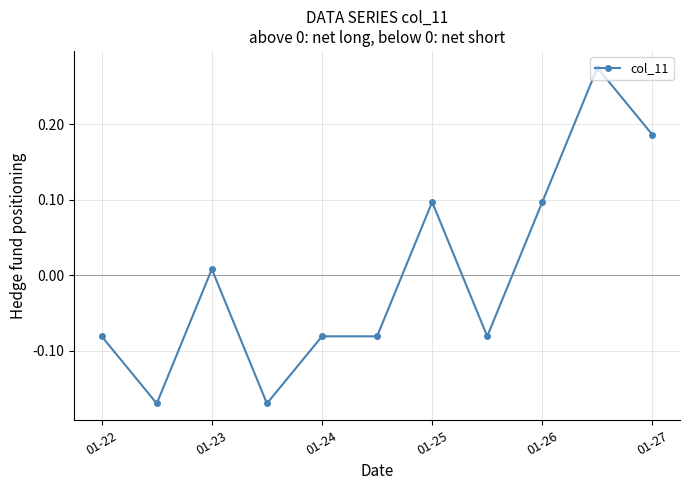

True or false: there are more than 0 points higher than both neighbors.

True